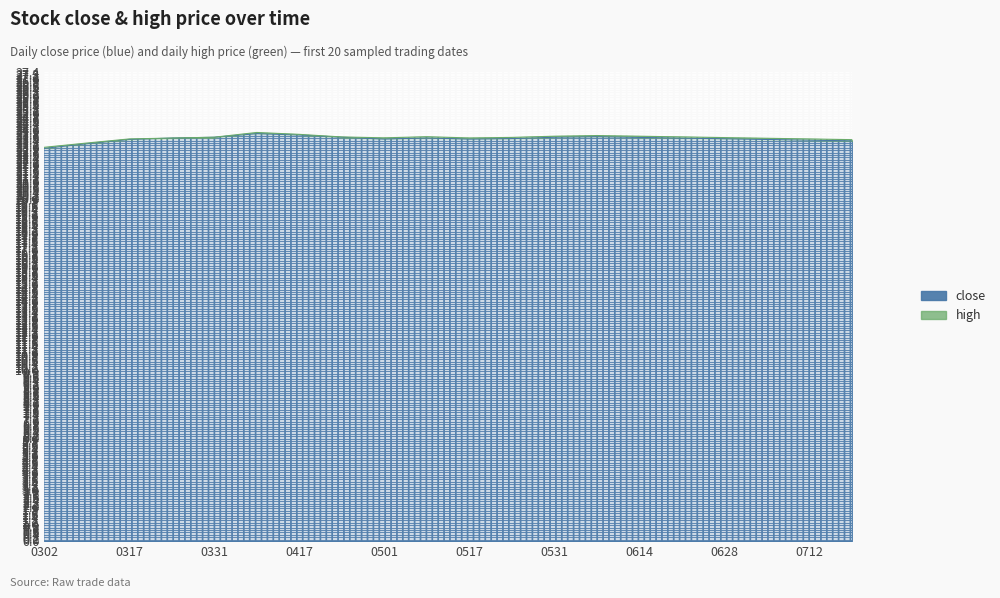

Is it true that close equals 8.6 at 0712?

False